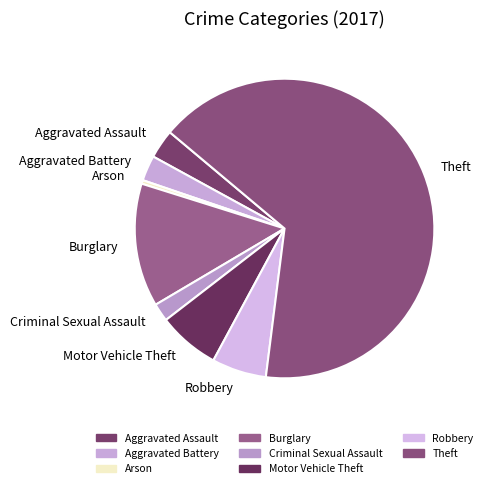

Which slice represents more than half of the pie?

Theft